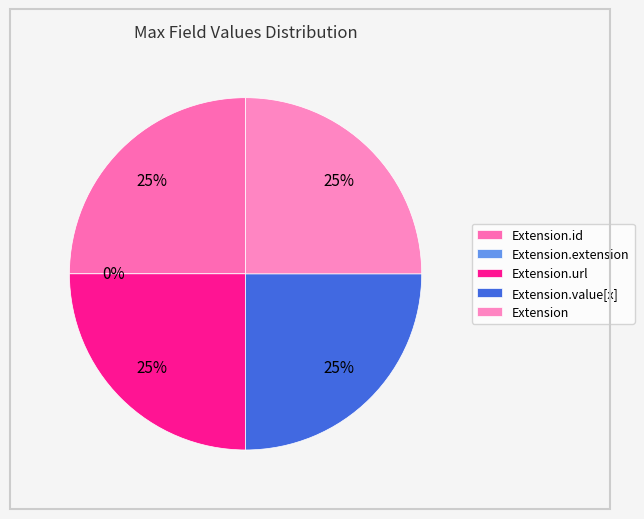

Combined, what portion of the pie is Extension.id and Extension?

50.0%